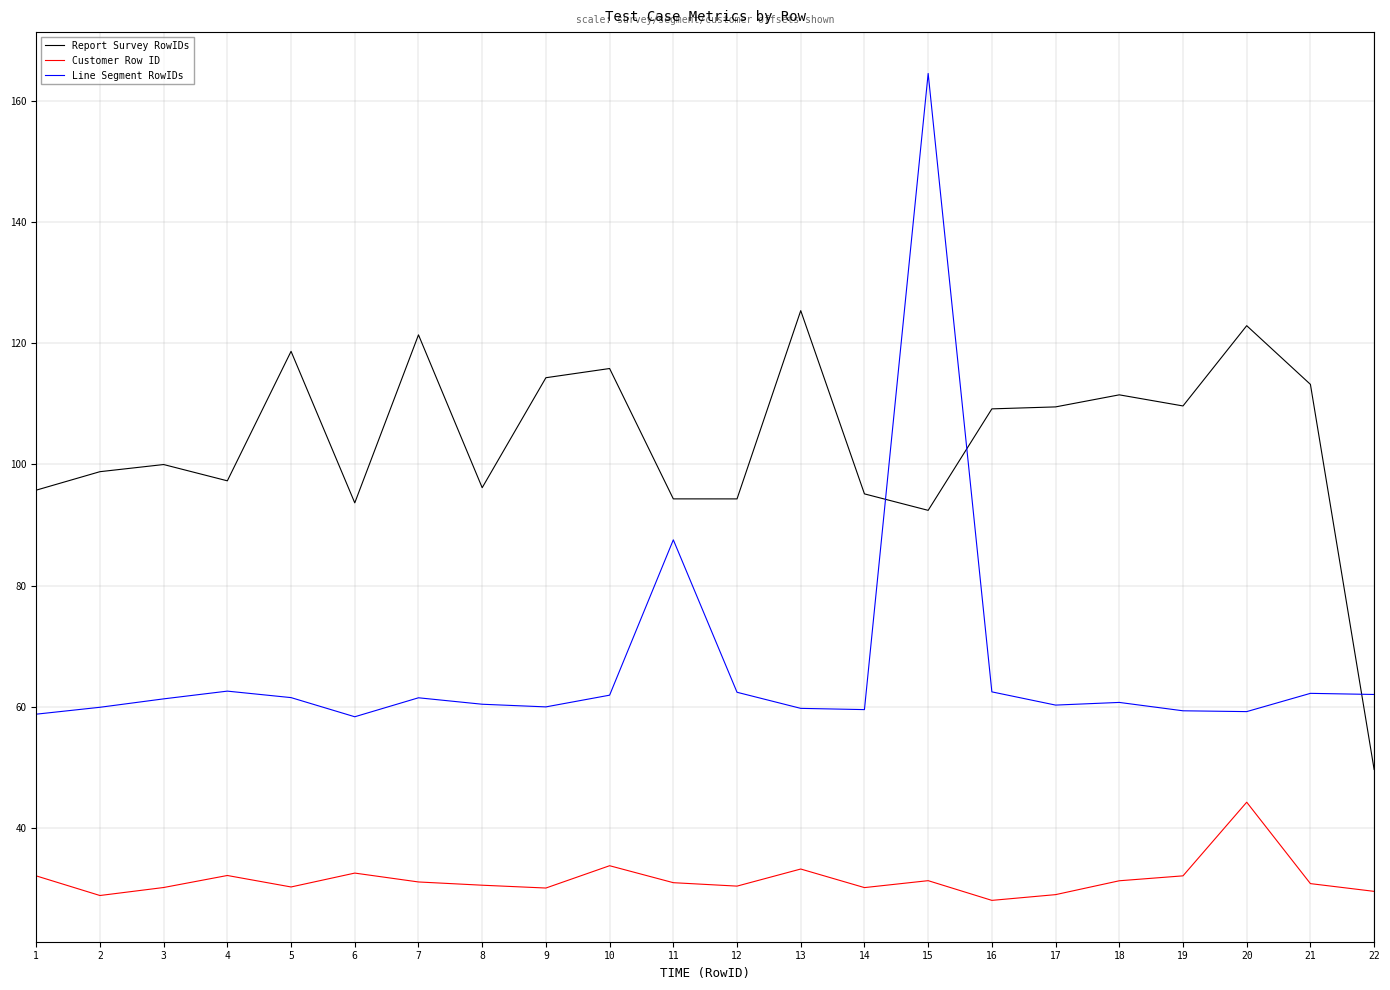

What is the difference between the Report Survey RowIDs values at 14 and 5?

23.5